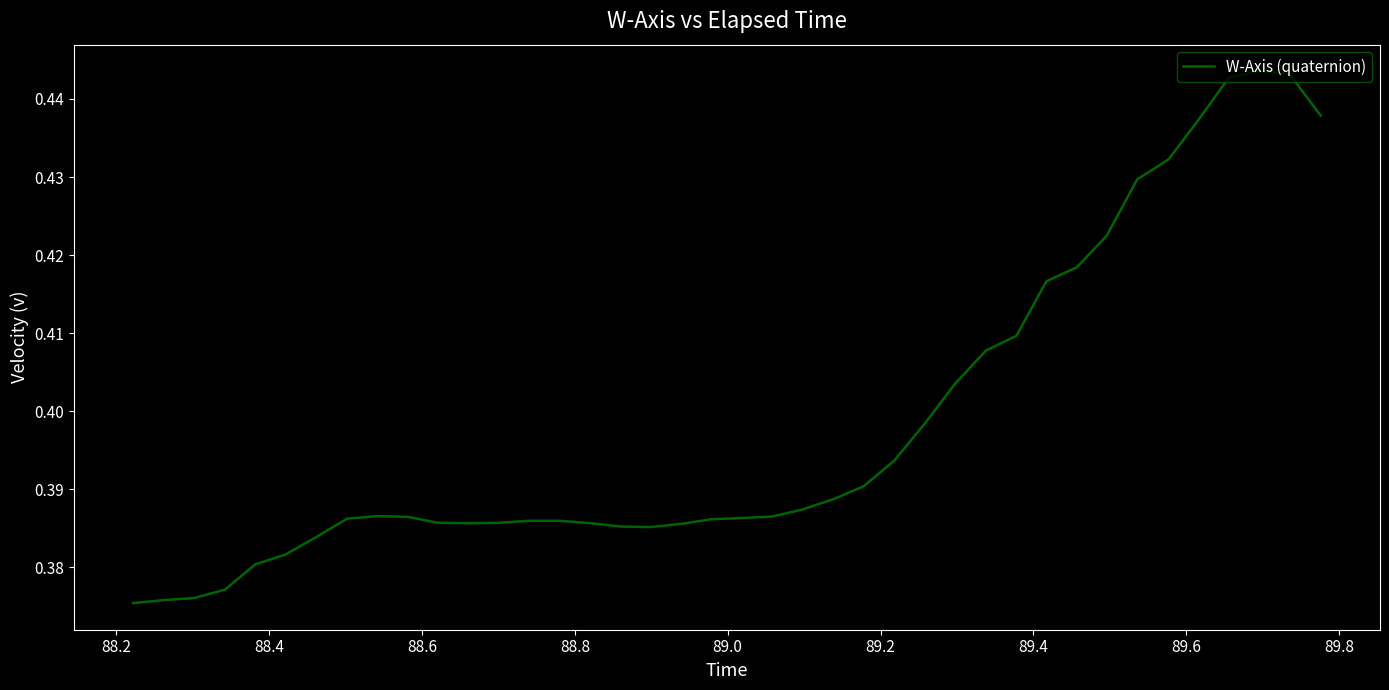

Count the values in the range 0 to 1.

40